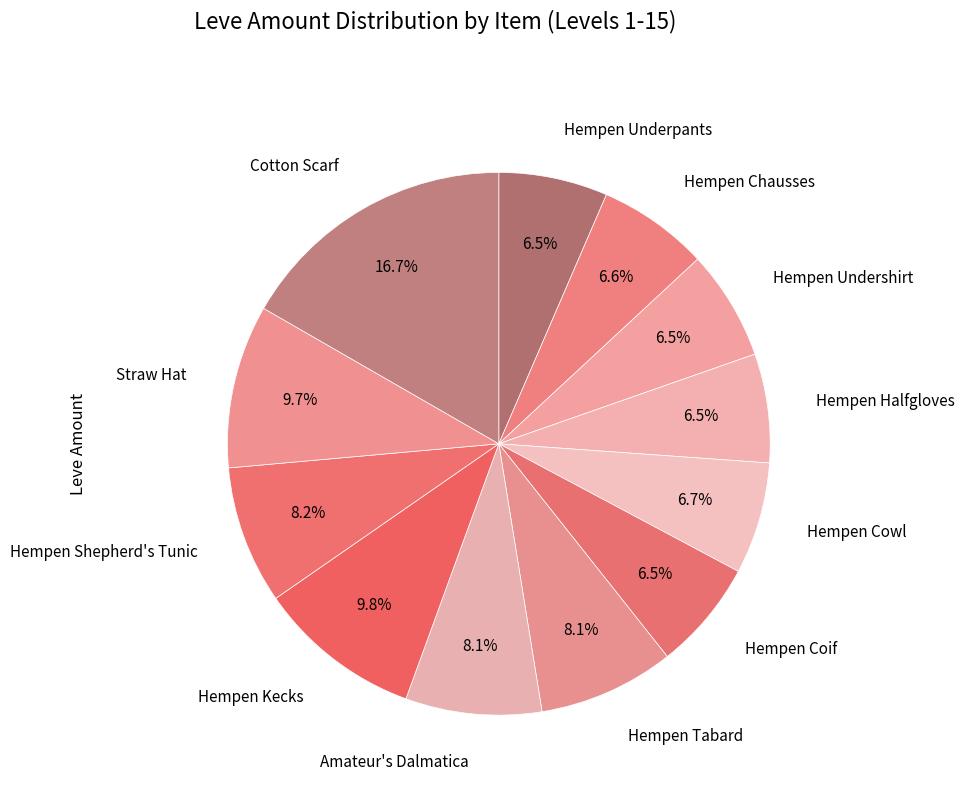

What is the ratio of the value at Hempen Coif to the value at Cotton Scarf?

0.4